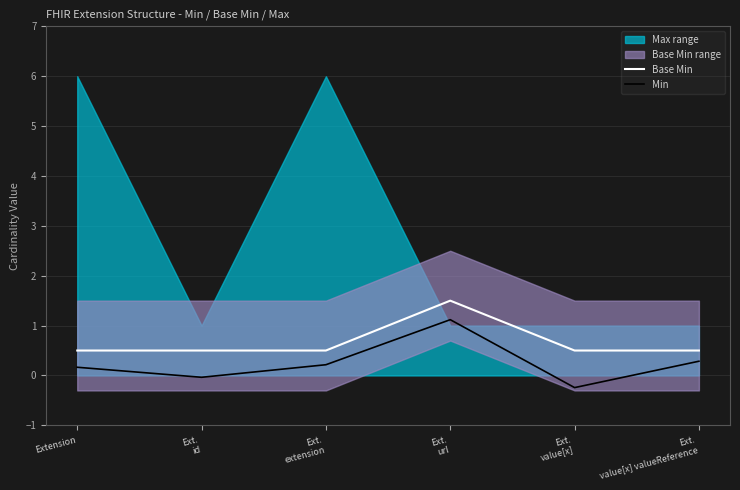

How many data points does each series have?

6